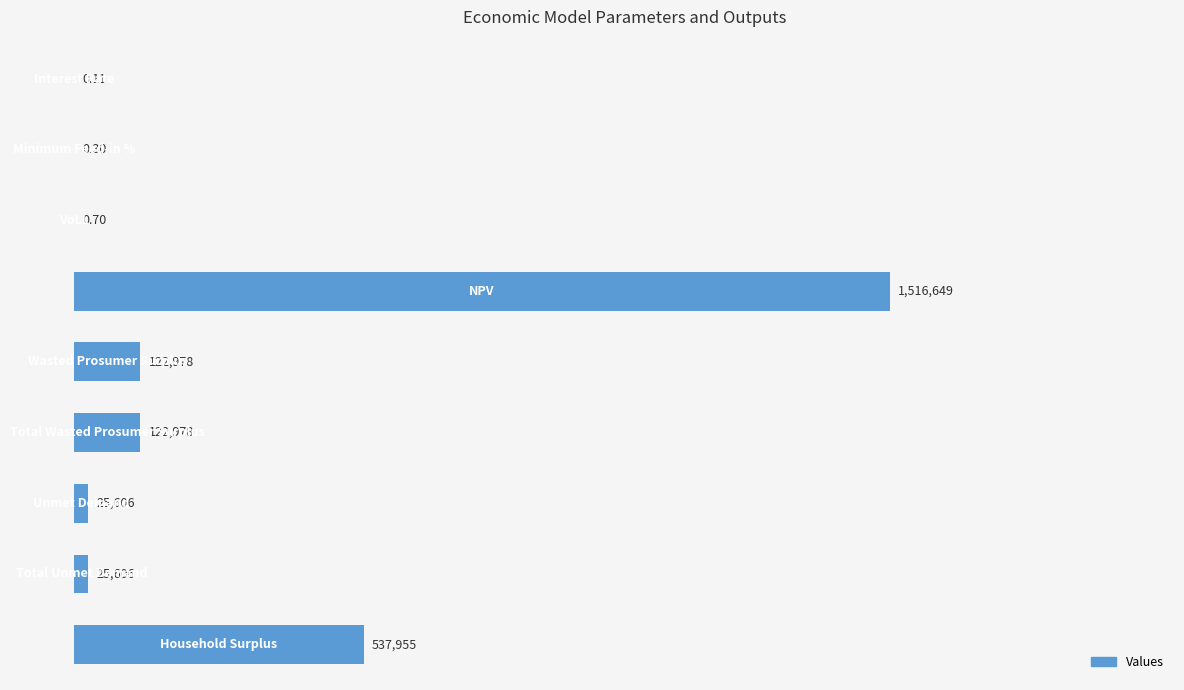

How many bars are there in total?

9